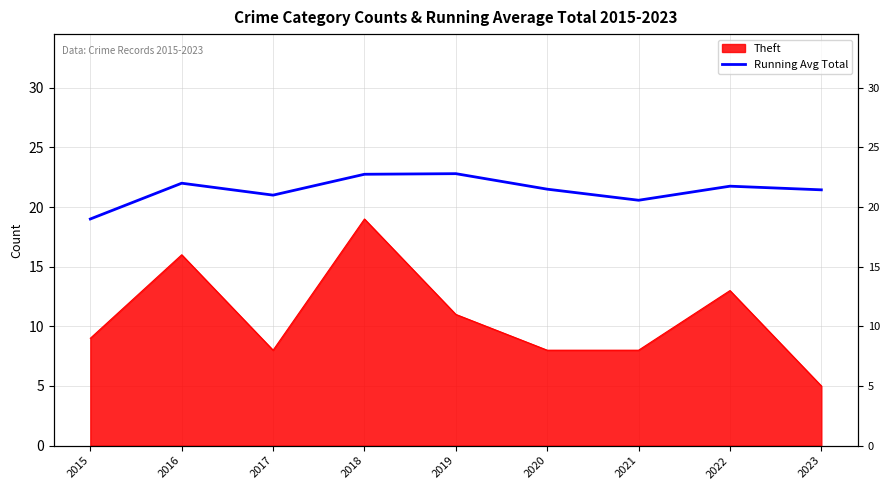

List the labels in order of value, largest first.

2019, 2018, 2016, 2022, 2020, 2023, 2017, 2021, 2015